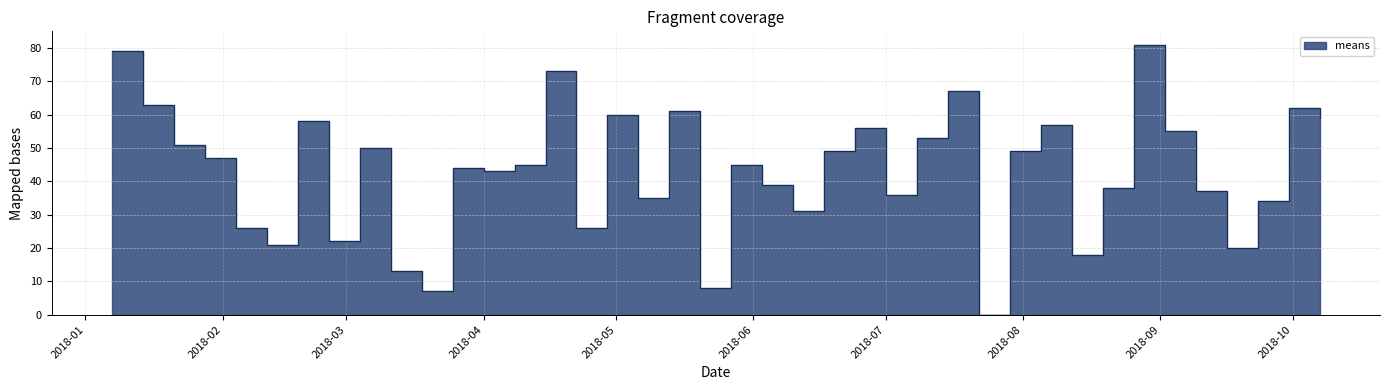

What is the label of the 9th point from the right?

2018-08-12